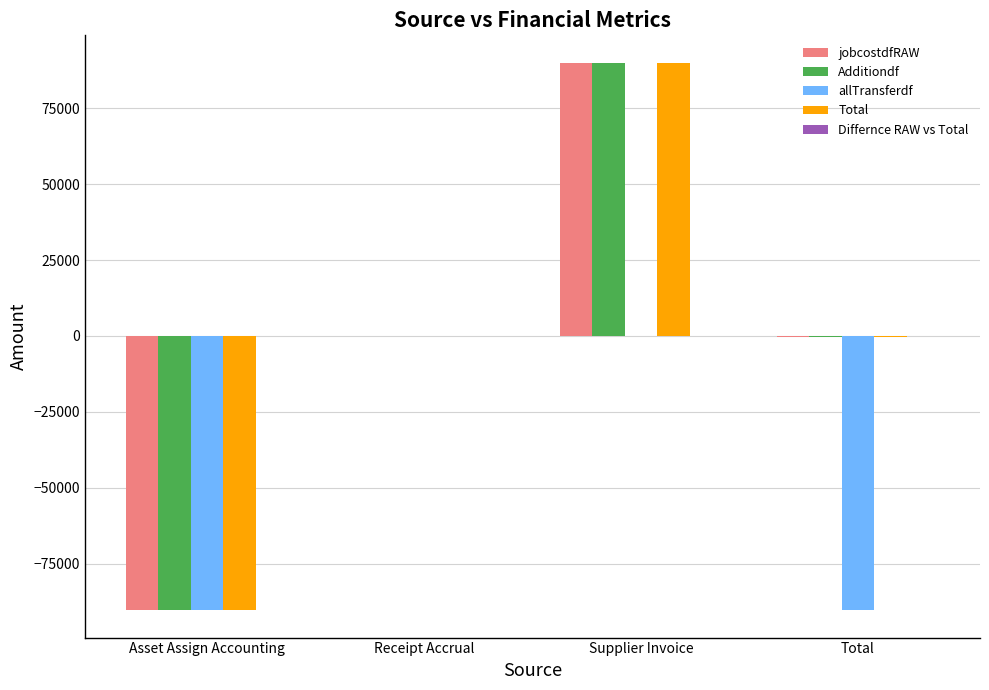

What is the maximum value for Additiondf?

89979.3